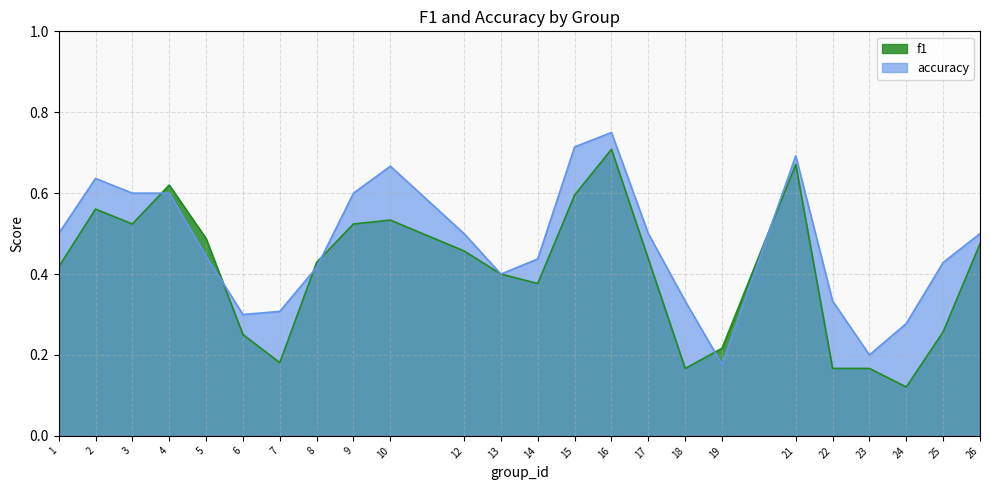

Where is f1 nearest to the value 0?

24